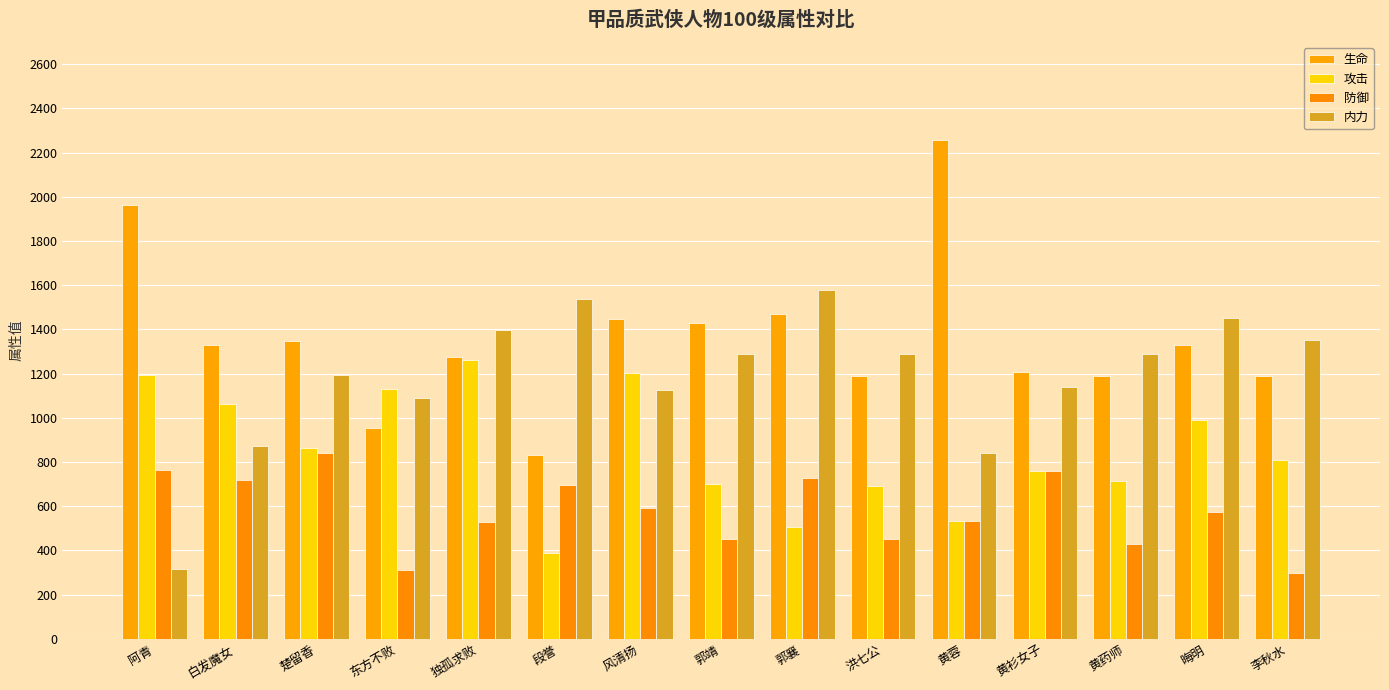

What position from the left is 李秋水?

15